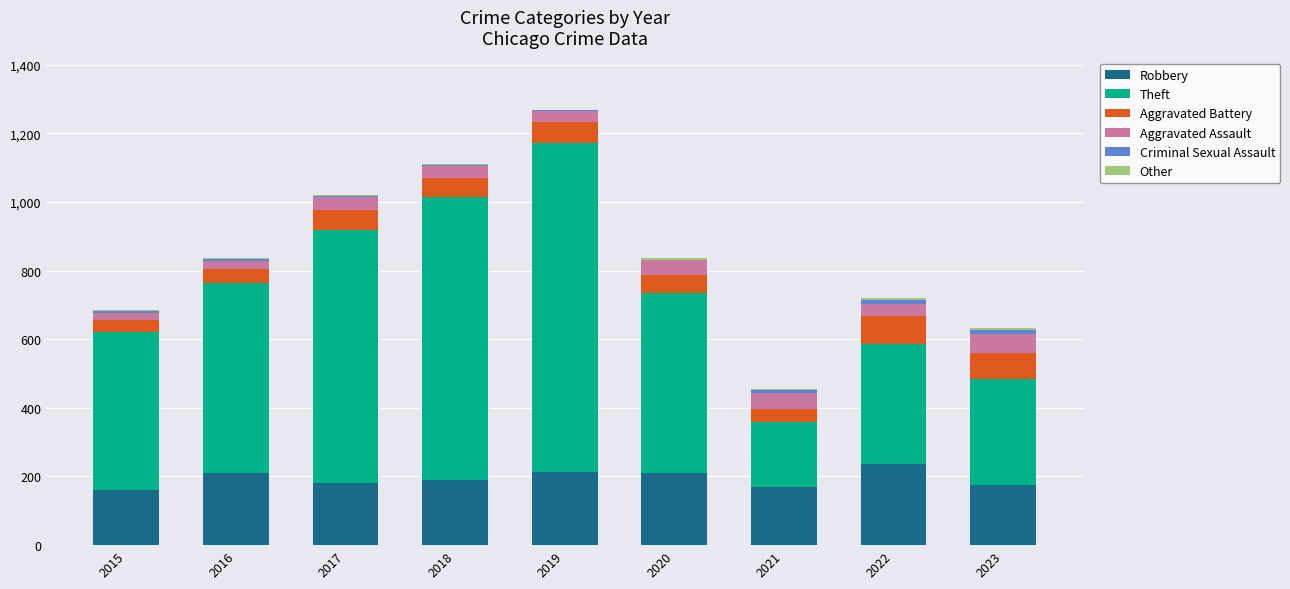

What is the highest value of the Robbery series?

237